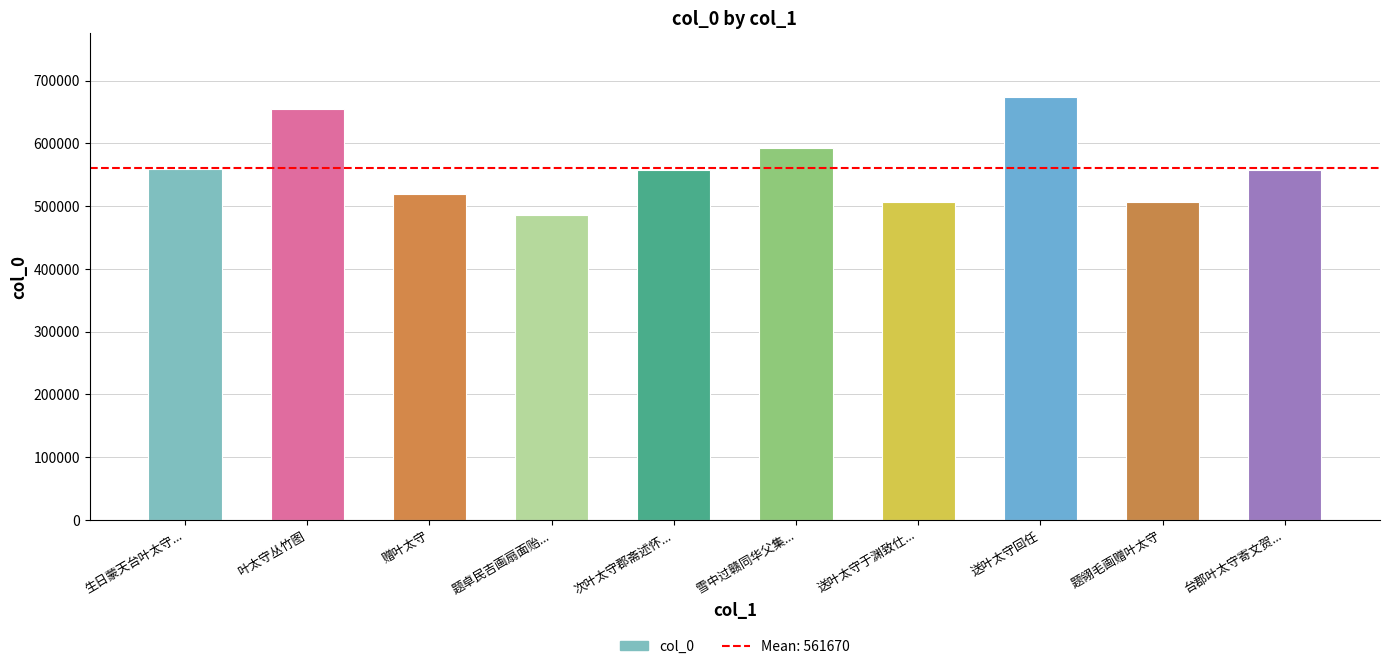

At which label does the data first exceed 558513?

生日蒙天台叶太守...